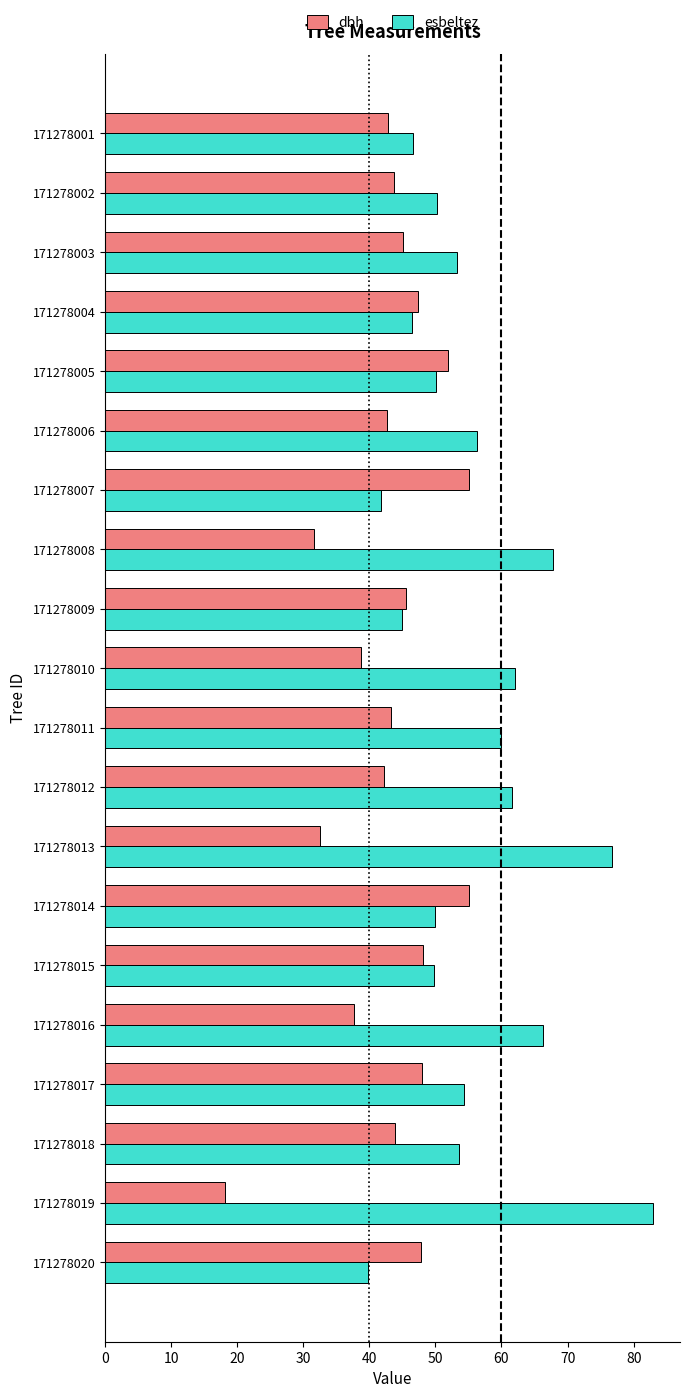

Count the number of categories in the chart.

20